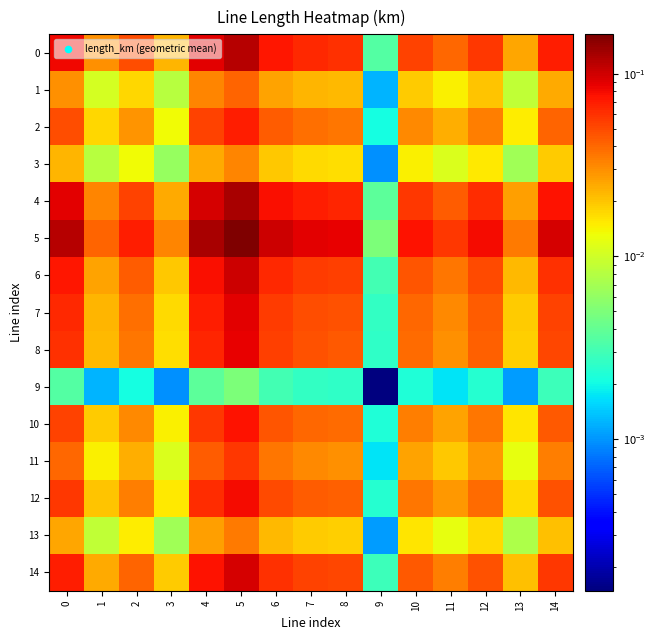

At 6, list the series in order from smallest to largest.

9, 3, 13, 1, 11, 2, 10, 12, 8, 7, 14, 6, 0, 4, 5